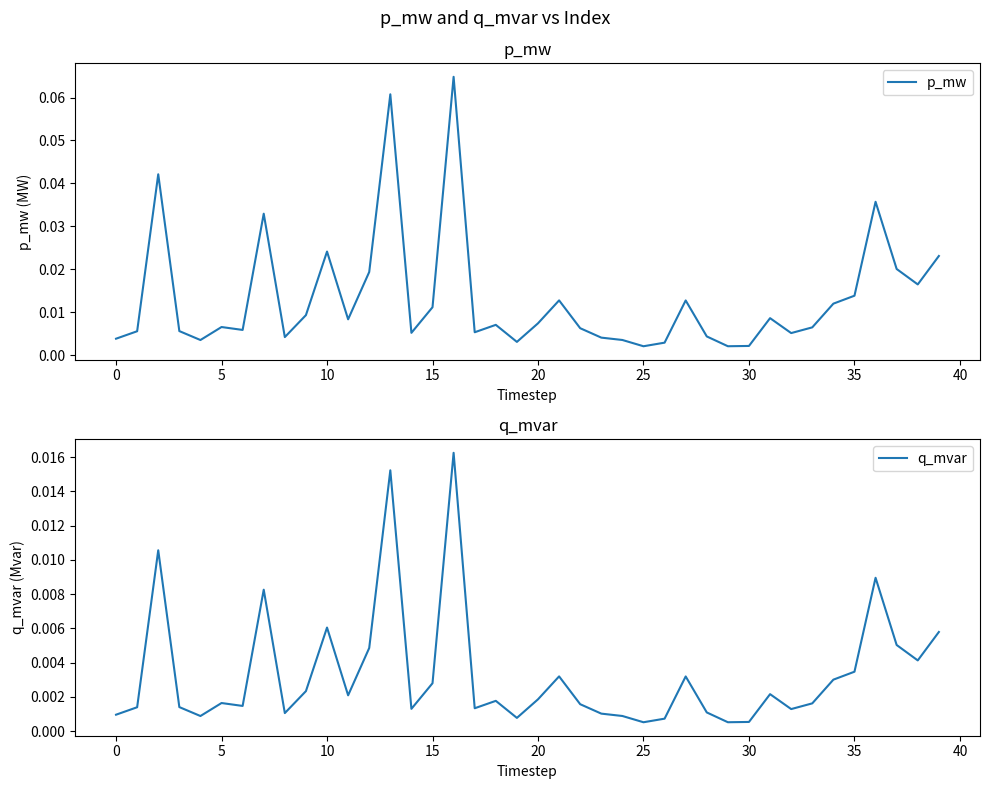

Which category has the lowest value in the p_mw series?

25